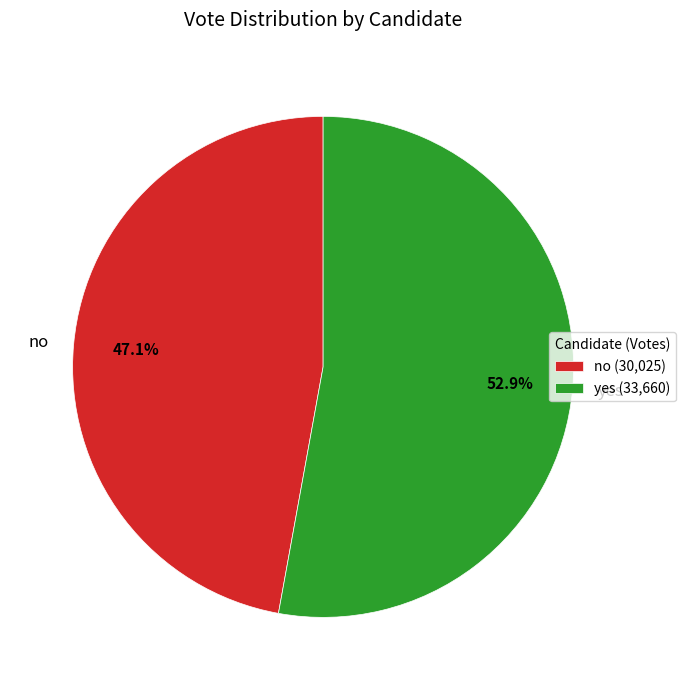

What percentage is the yes slice, to the nearest percent?

53%